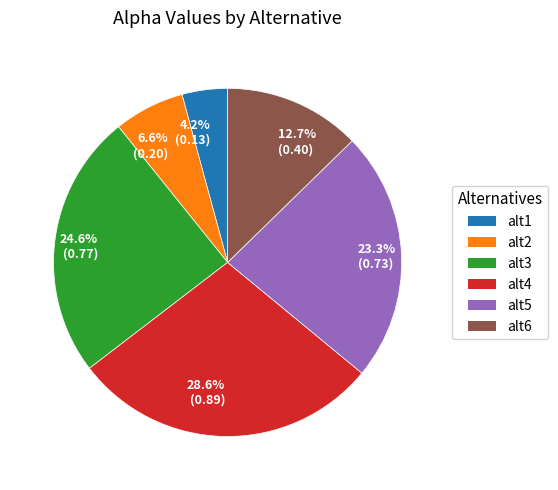

Which slice is the largest?

28.6% (0.89)